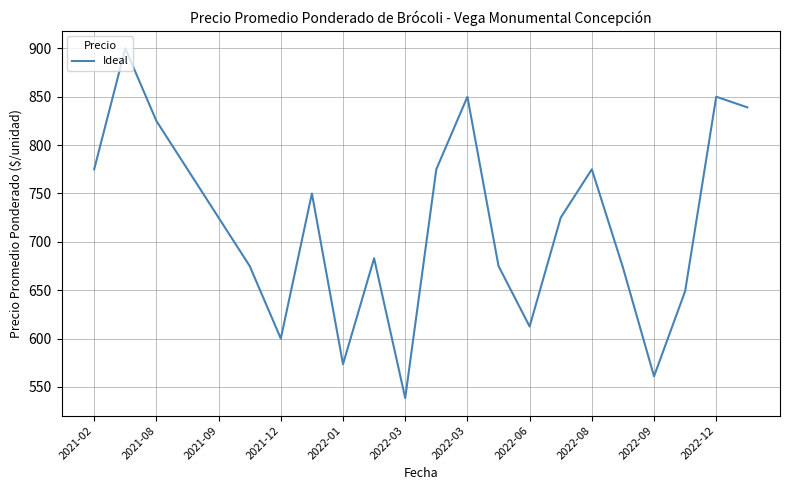

How many lines are shown in the chart?

1